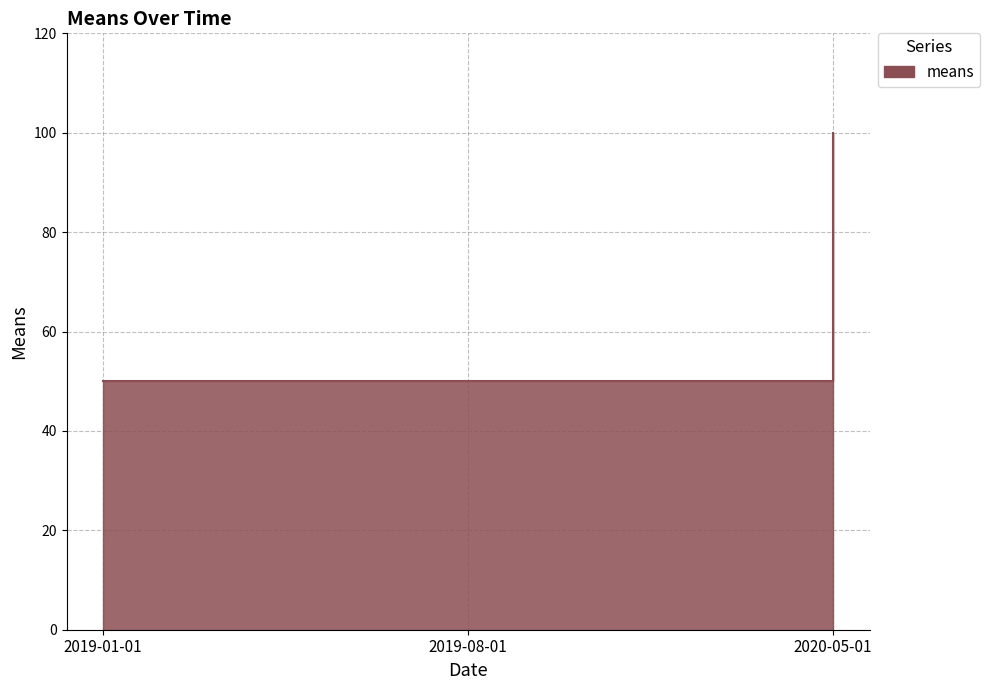

At which label is the value closest to 75?

2019-01-01